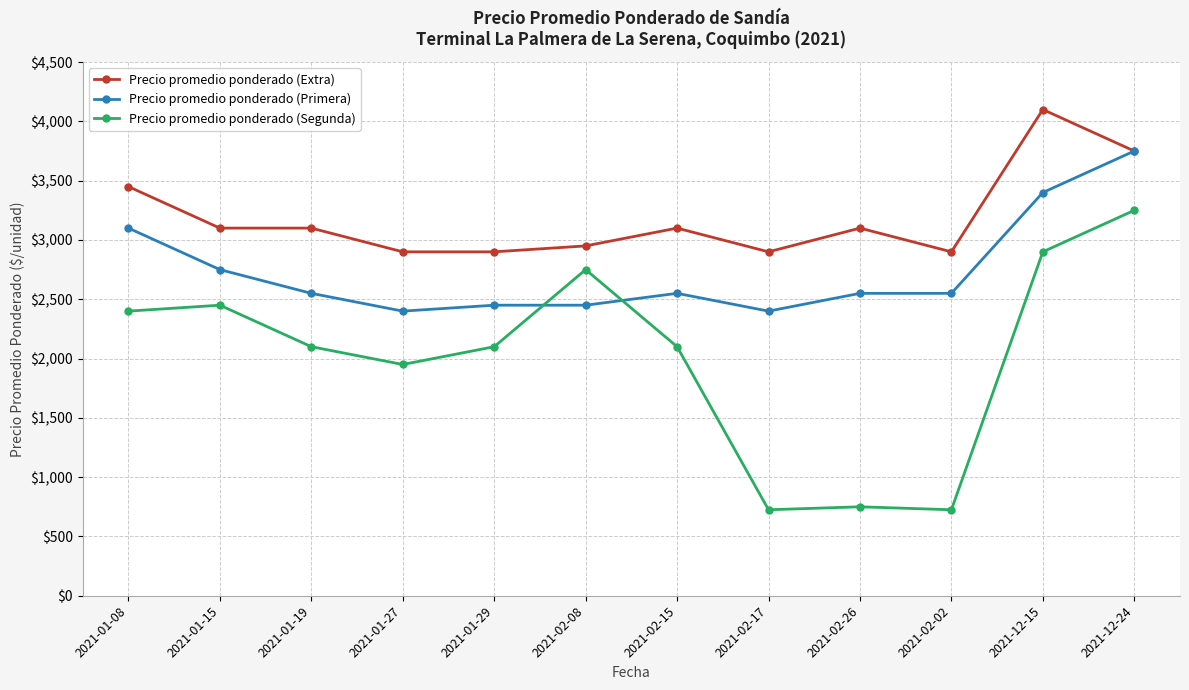

Between 2021-02-26 and 2021-12-15, which series saw the biggest shift?

Precio promedio ponderado (Segunda)